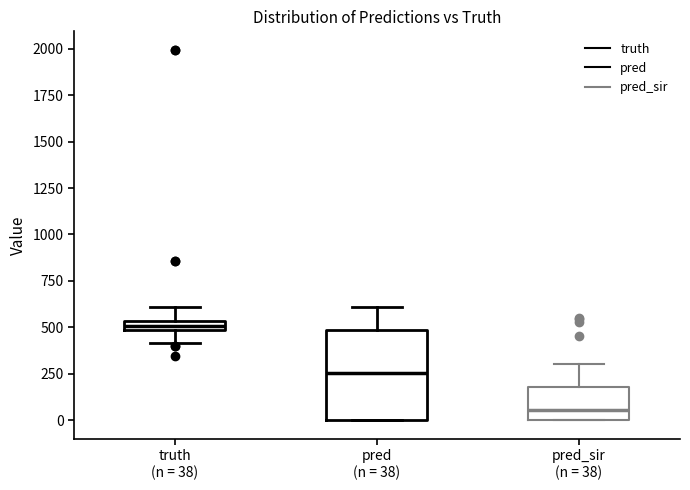

Where does the upper whisker of the box for pred (n = 38) end on the y-axis? The values are not printed on the chart, so give them approximately, as read against the axis.

600